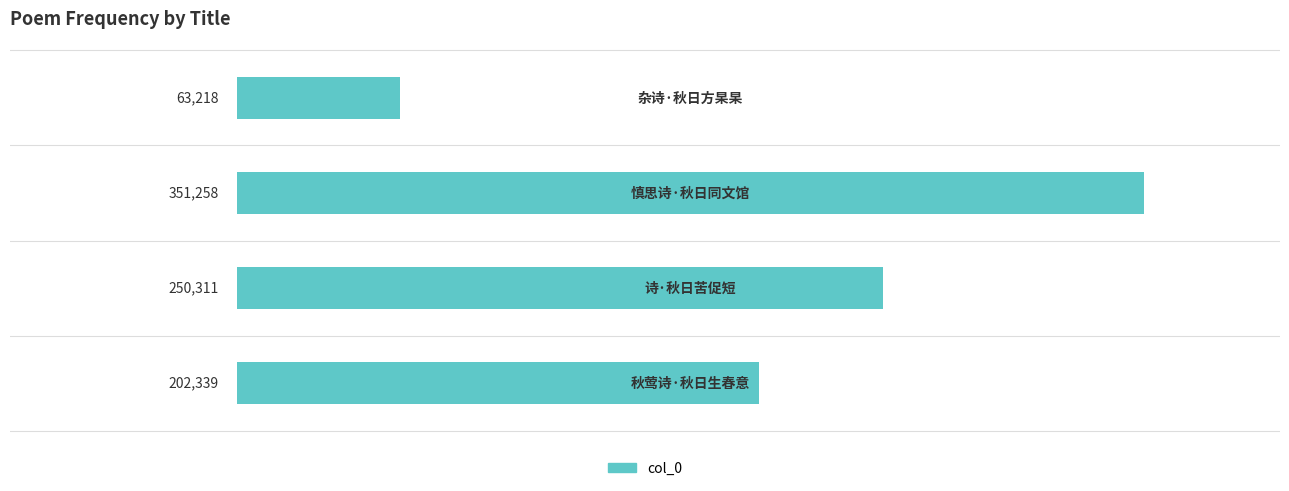

Count the values in the range 202339 to 351258.

3